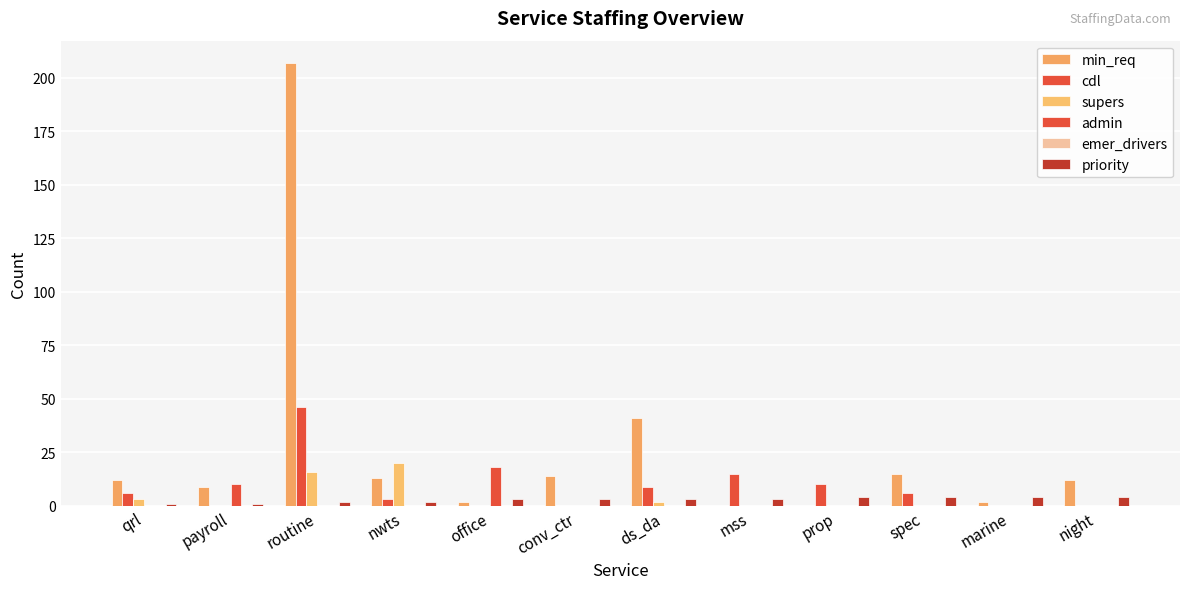

At which label does min_req reach its minimum?

mss